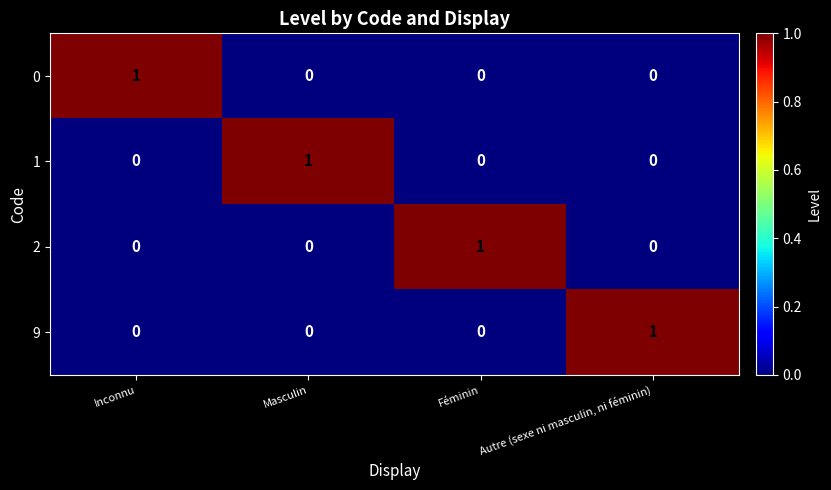

How many 1 values are between 0 and 1?

4